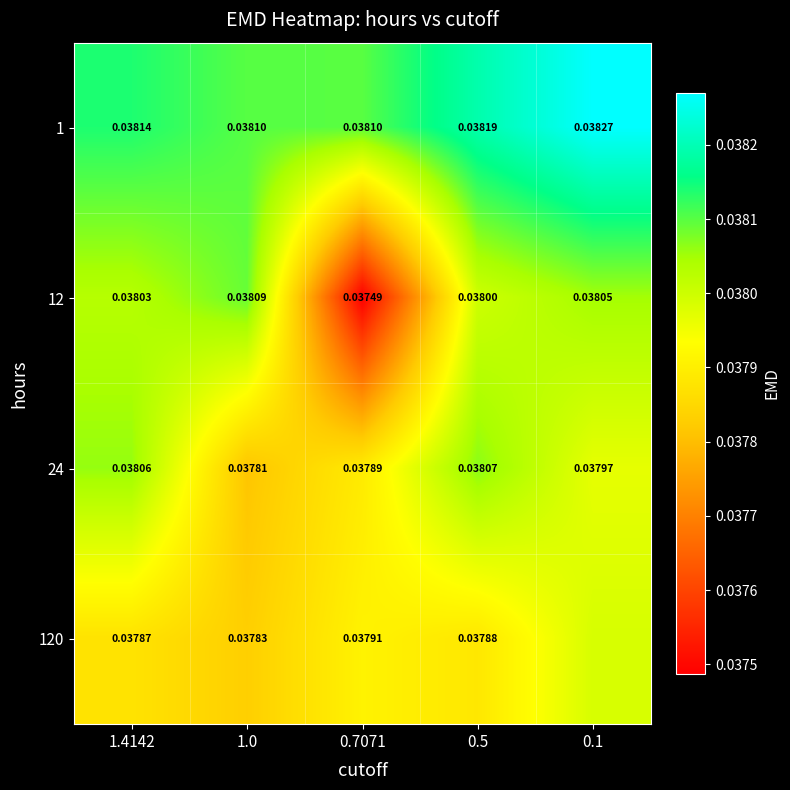

At how many categories does at least one series exceed 0?

5